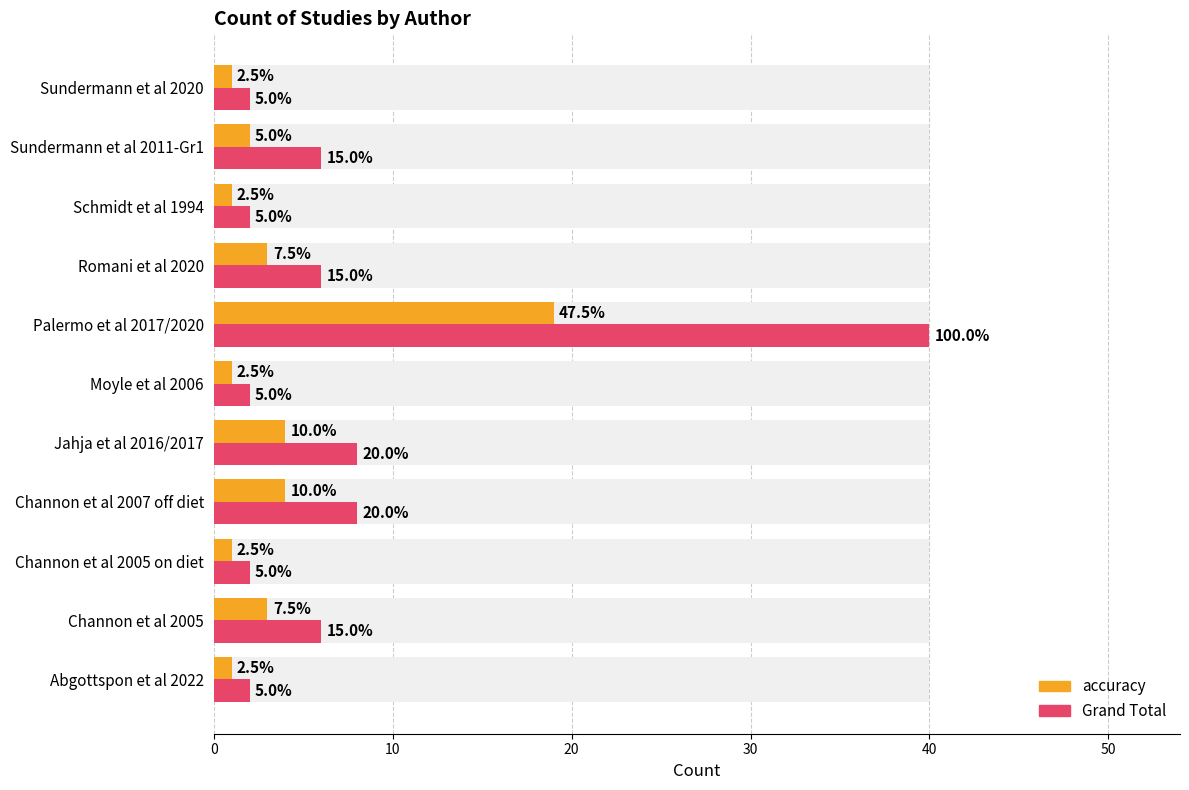

Is the value of accuracy at Sundermann et al 2011-Gr1 greater than the value of Grand Total at Schmidt et al 1994?

No